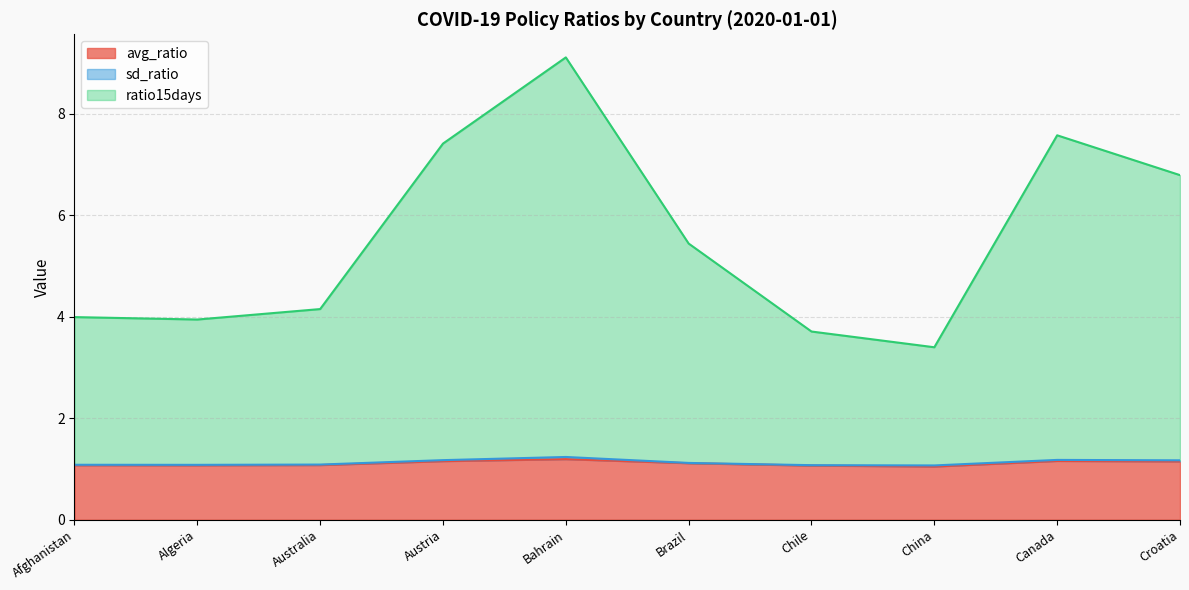

Does the chart display data point markers on the line(s)?

No